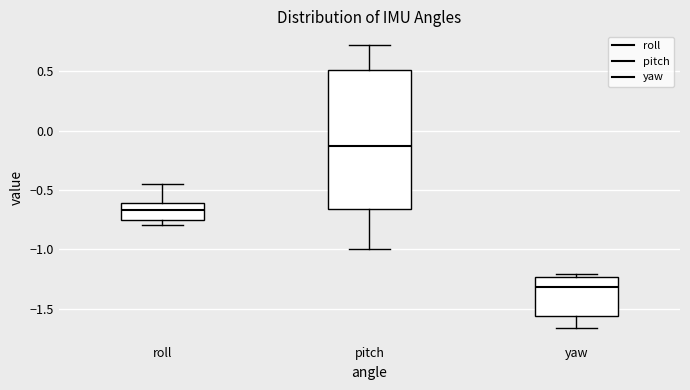

Comparing the boxes themselves (not the whiskers), which one is the tallest?

pitch